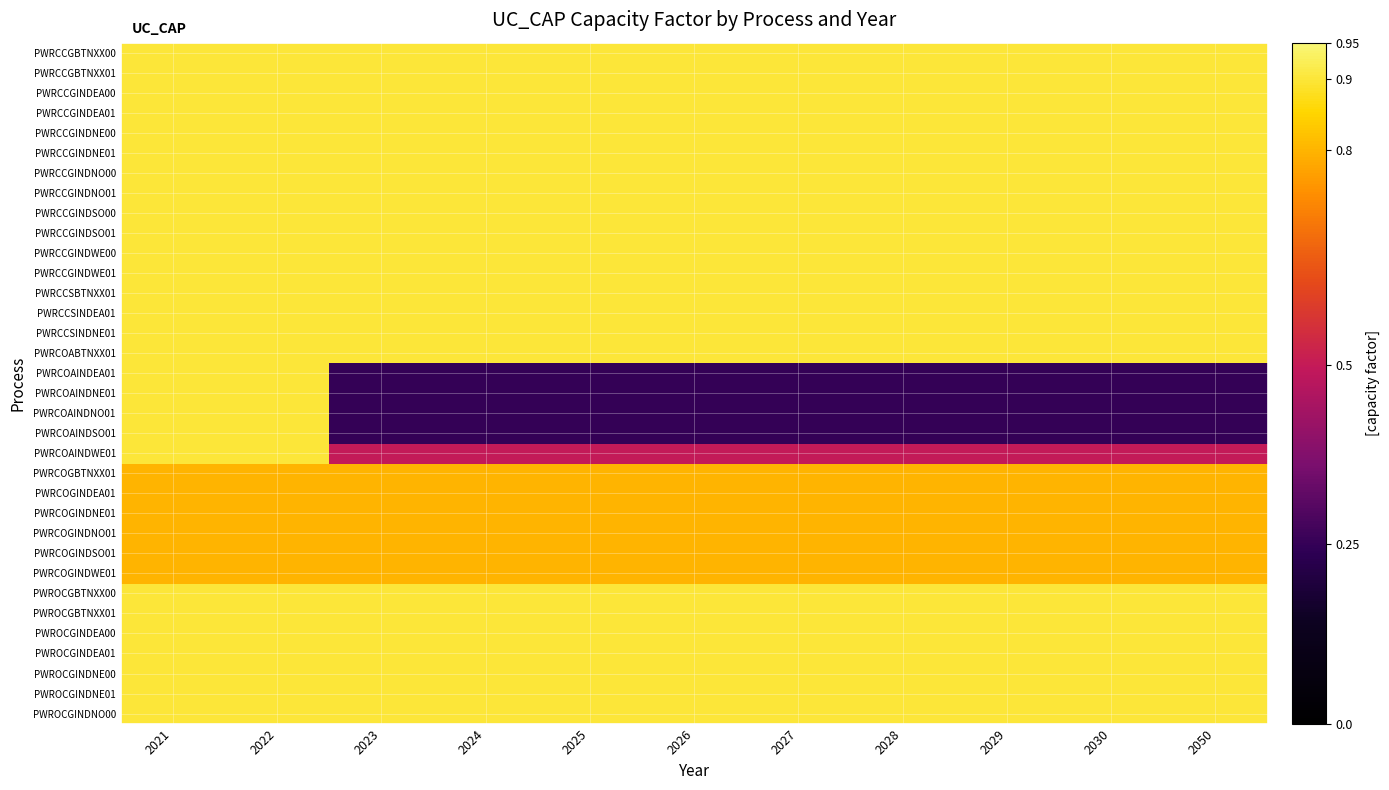

How many categories are shown in the chart?

11